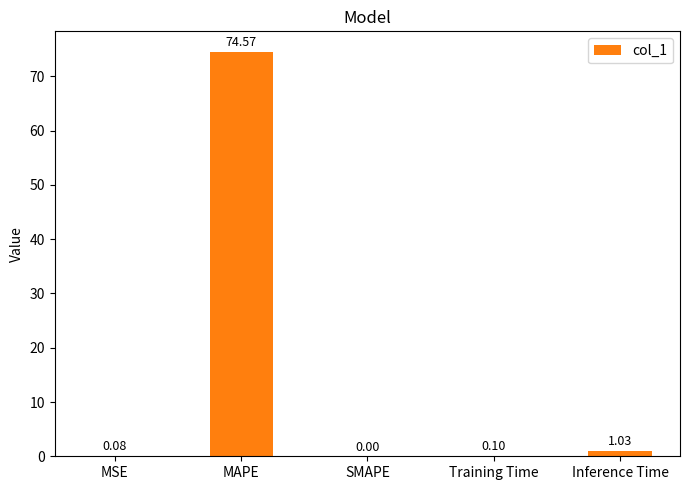

What is the change in value from MSE to MAPE?

+74.5